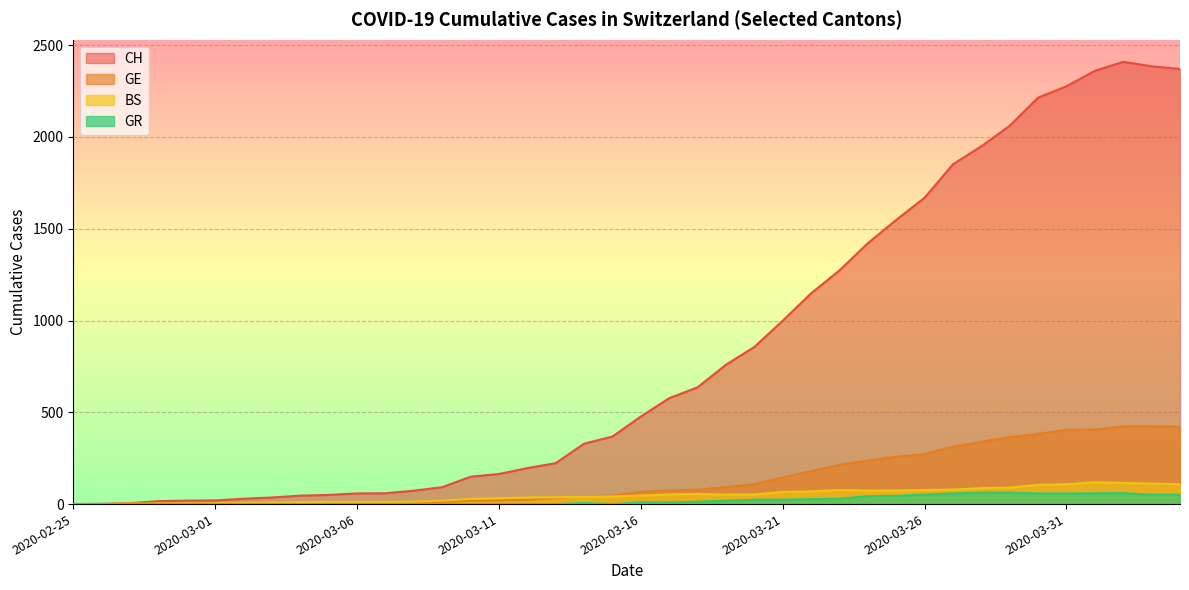

Which series has the largest total across all categories?

CH